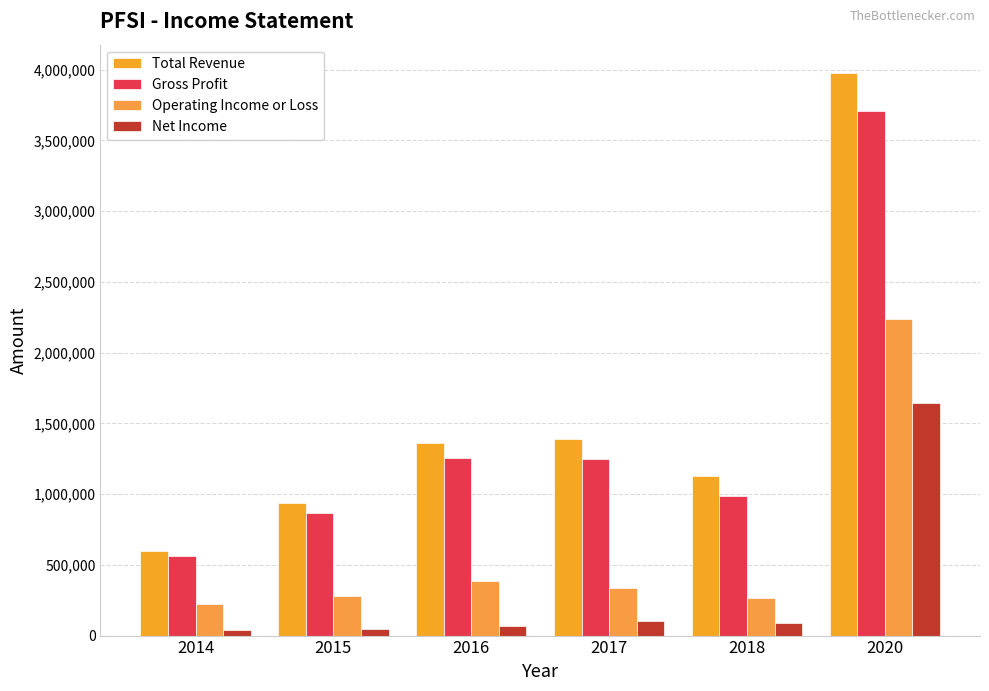

What are all the series names shown in the legend?

Total Revenue, Gross Profit, Operating Income or Loss, Net Income